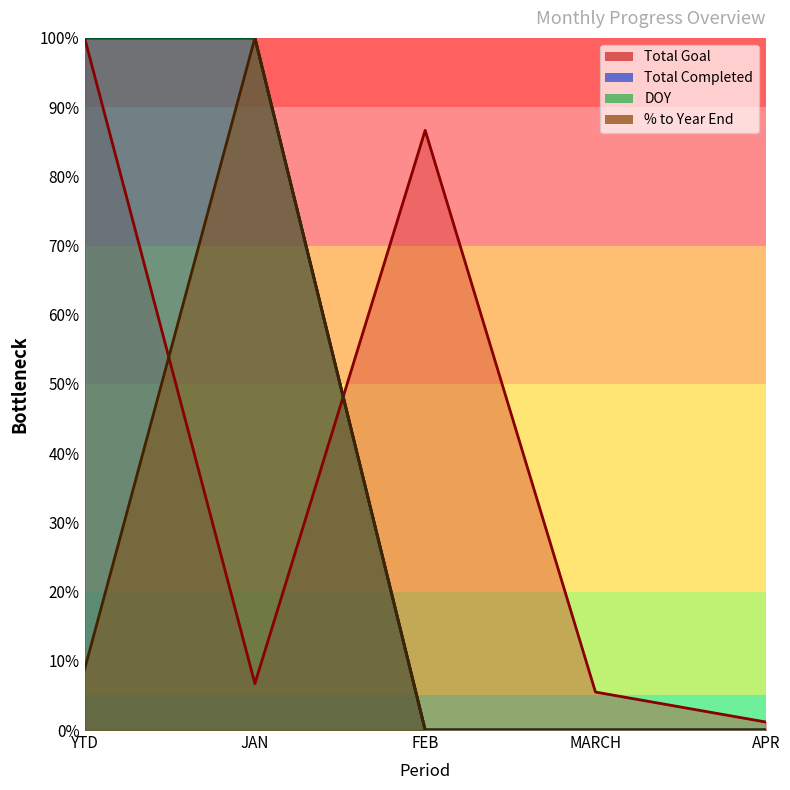

The value of DOY at APR is -54.0. True or false?

False